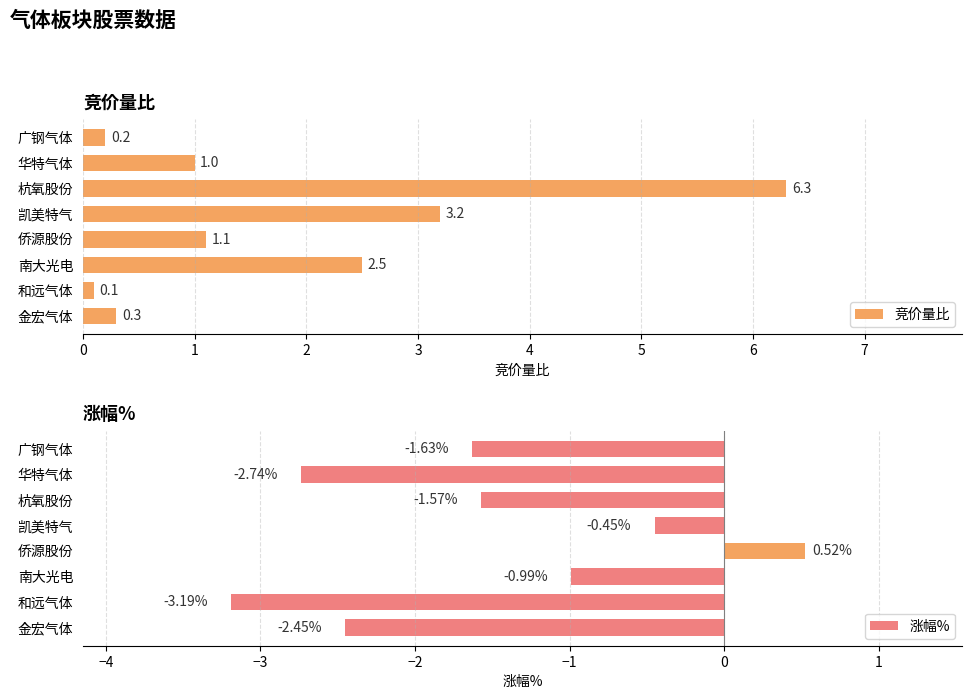

Where is 涨幅% nearest to the value -1?

南大光电